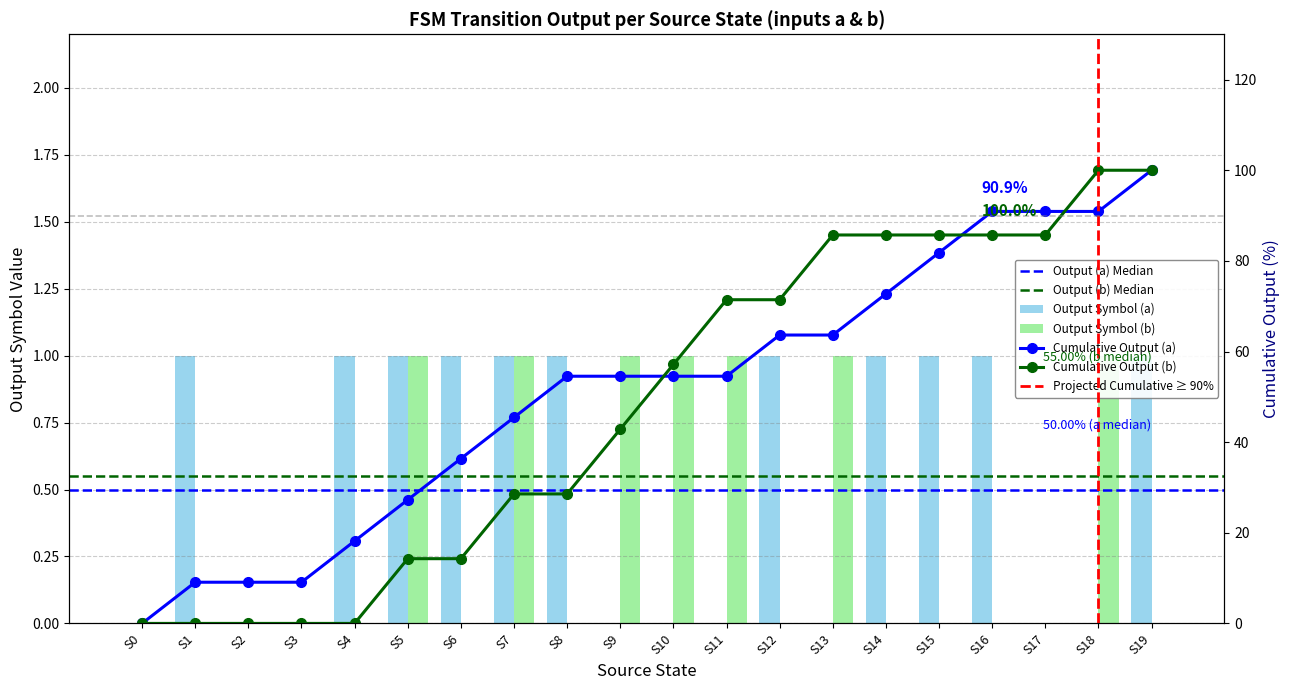

List the labels in order of Output Symbol (a) value, largest first.

S1, S4, S5, S6, S7, S8, S12, S14, S15, S16, S19, S0, S2, S3, S9, S10, S11, S13, S17, S18